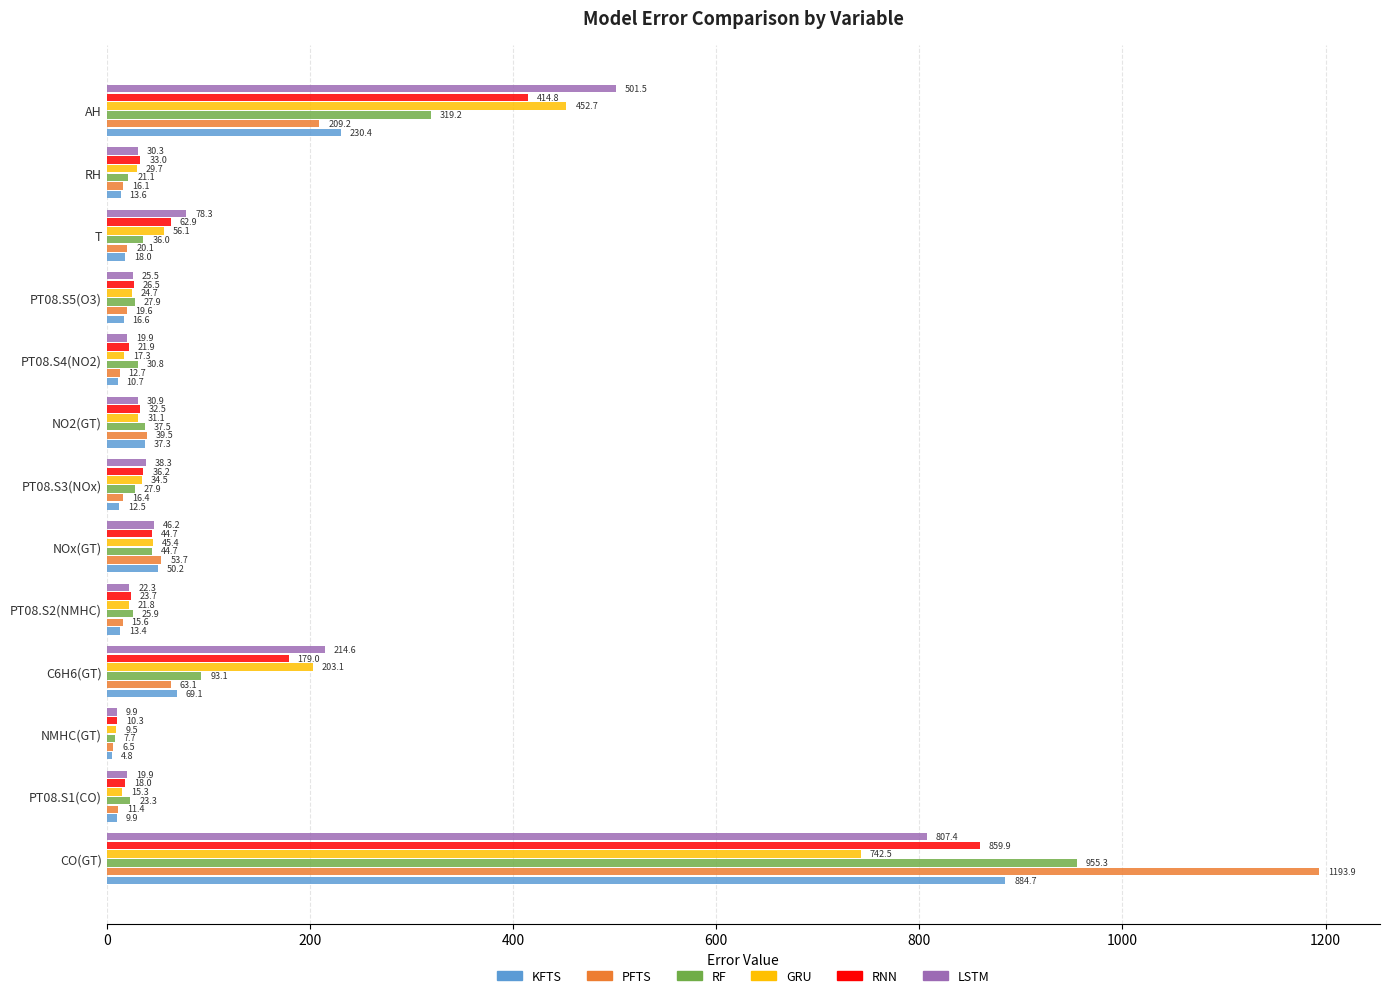

Rank the series by their maximum value, from highest to lowest.

PFTS, RF, KFTS, RNN, LSTM, GRU